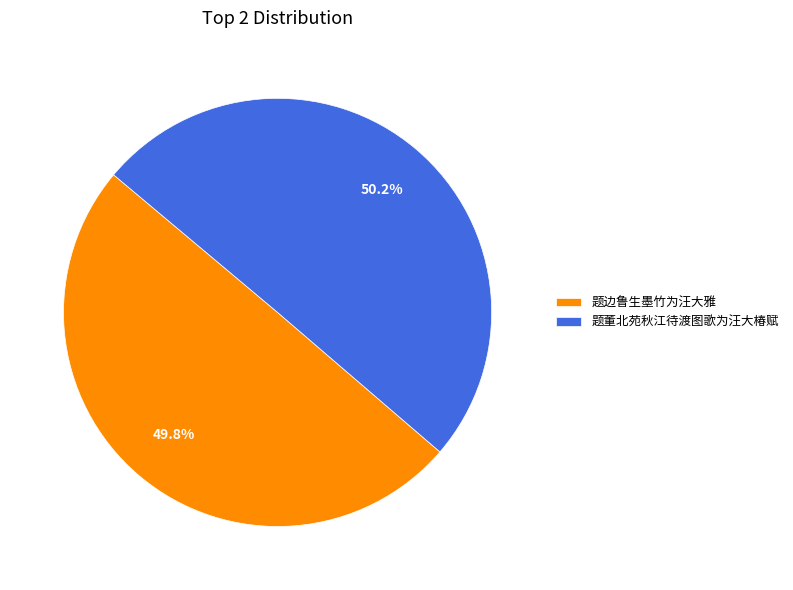

To the nearest percent, what is the combined percentage of 题边鲁生墨竹为汪大雅 and 题董北苑秋江待渡图歌为汪大椿赋?

100%